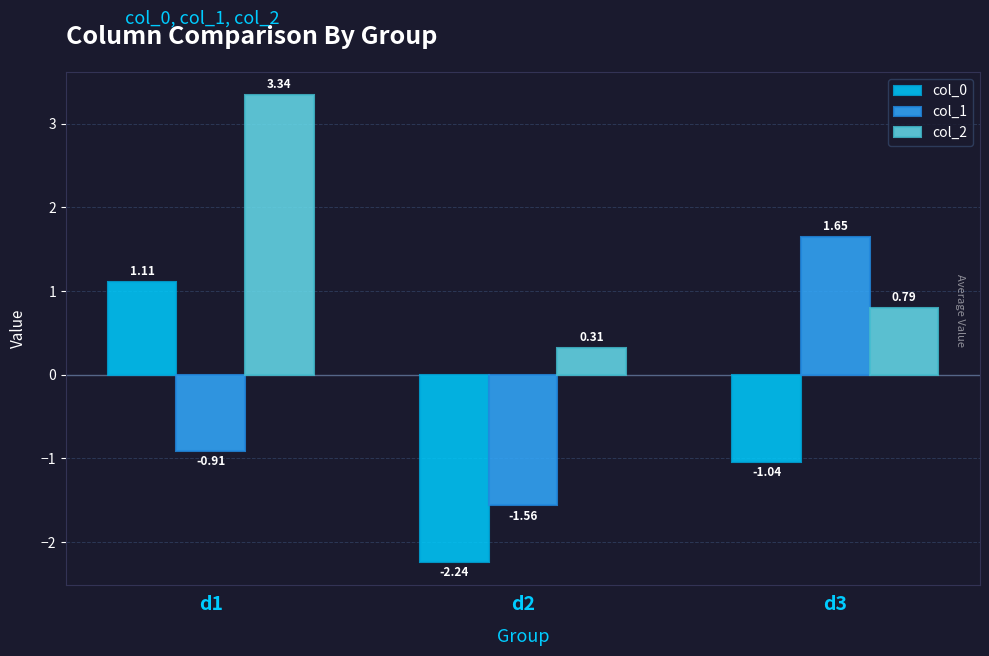

Which series has the largest range (max minus min)?

col_0